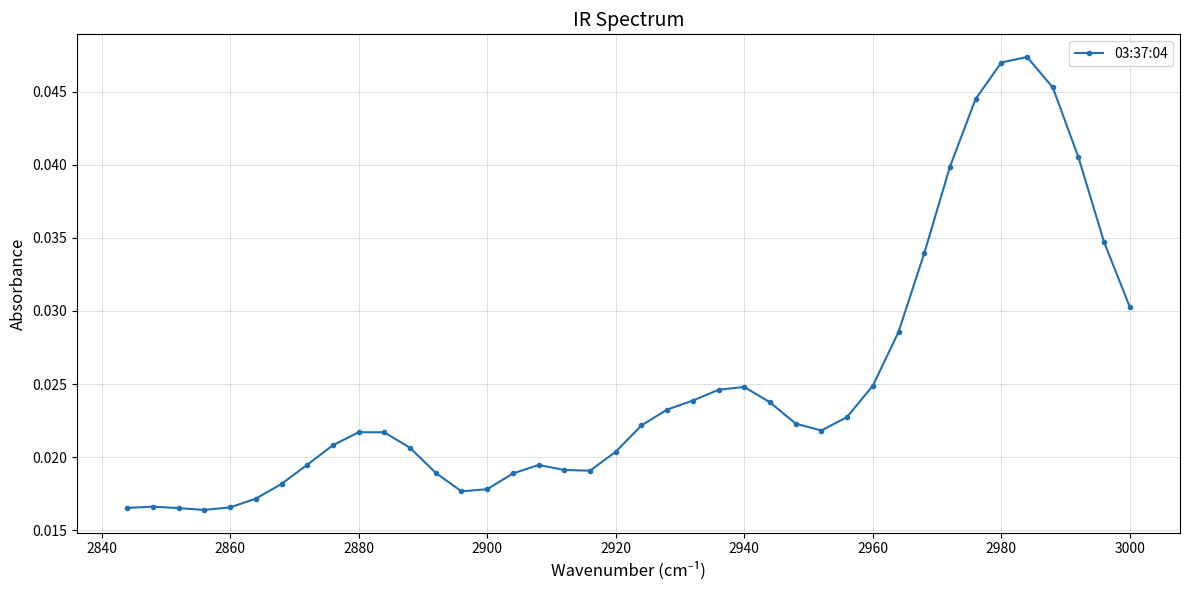

How many values are between 0 and 1?

40